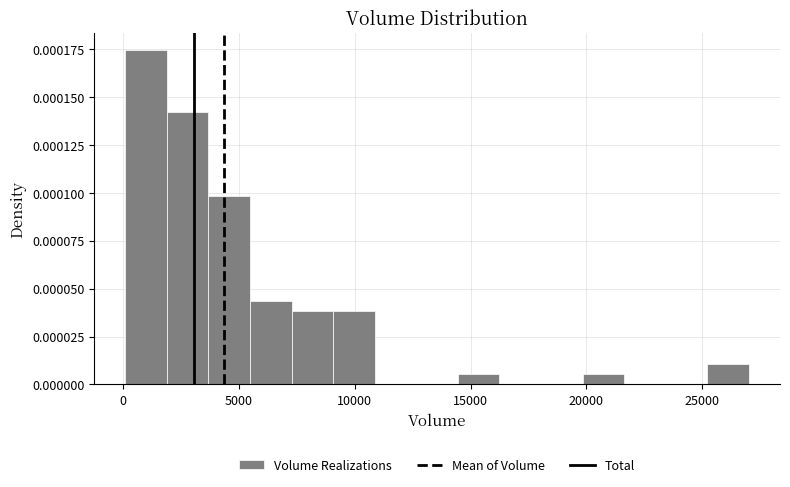

Around what value on the x-axis is the tallest bar? Give the approximate position of its centre, as read against the axis.

1000